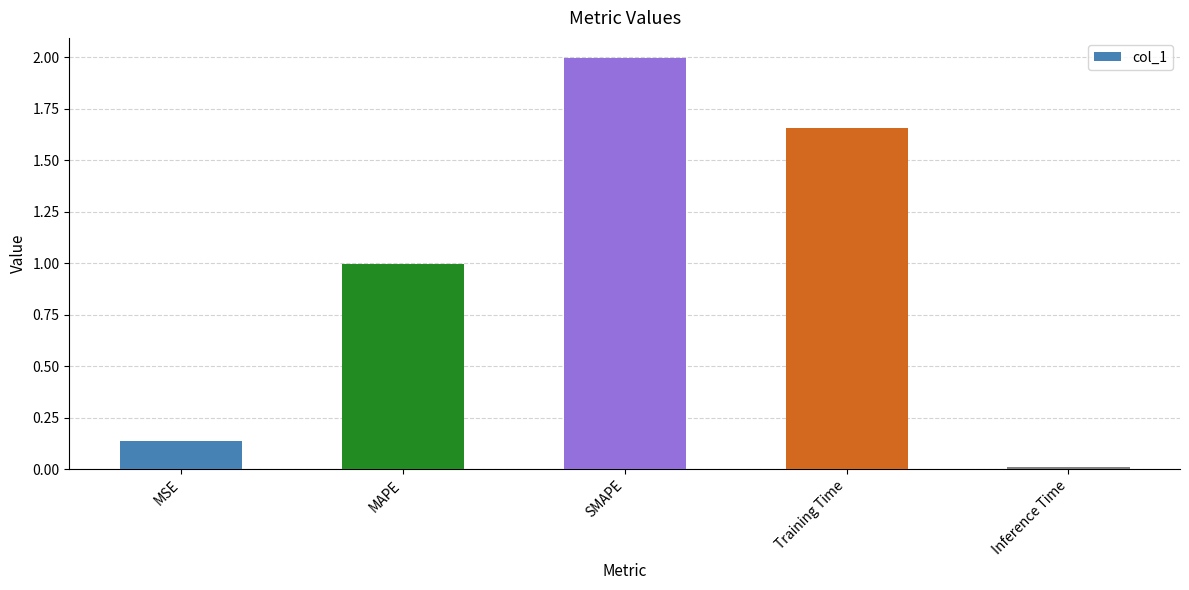

What is the sum of the values at Training Time and MSE?

1.8